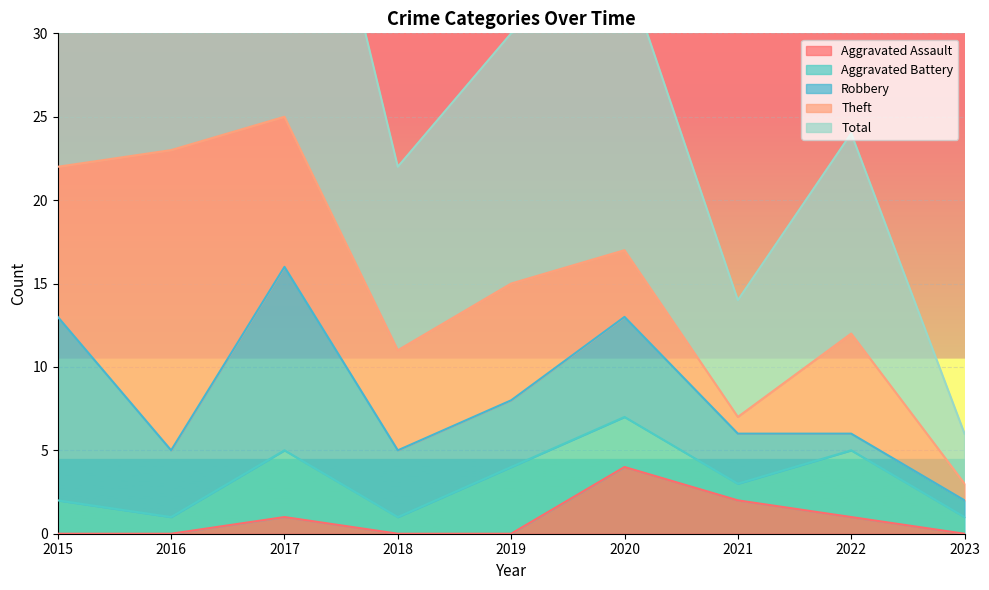

At which label does Aggravated Assault reach its peak?

2020